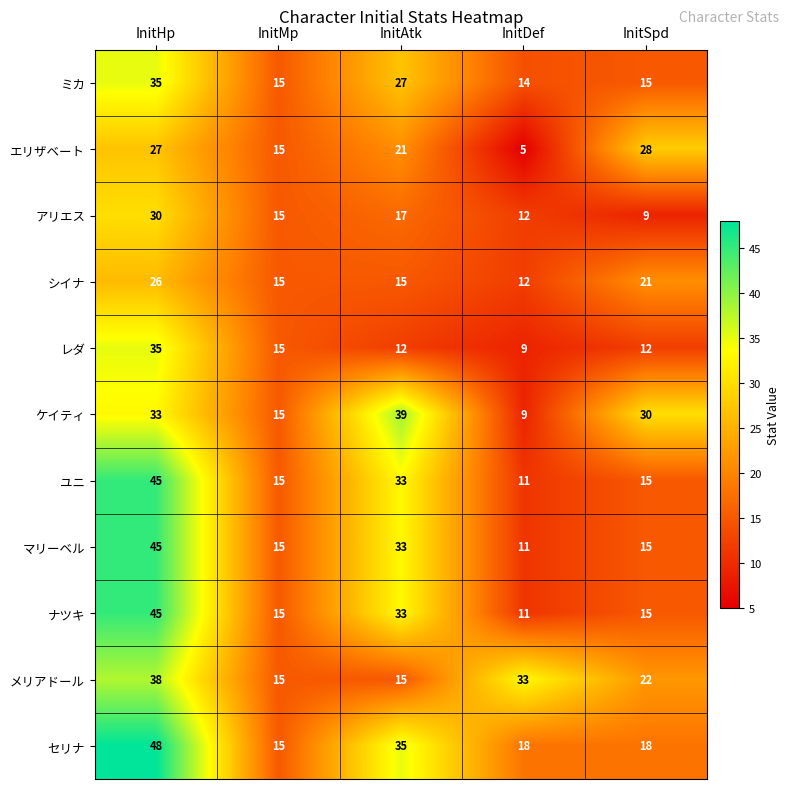

How many categories are shown in the chart?

5